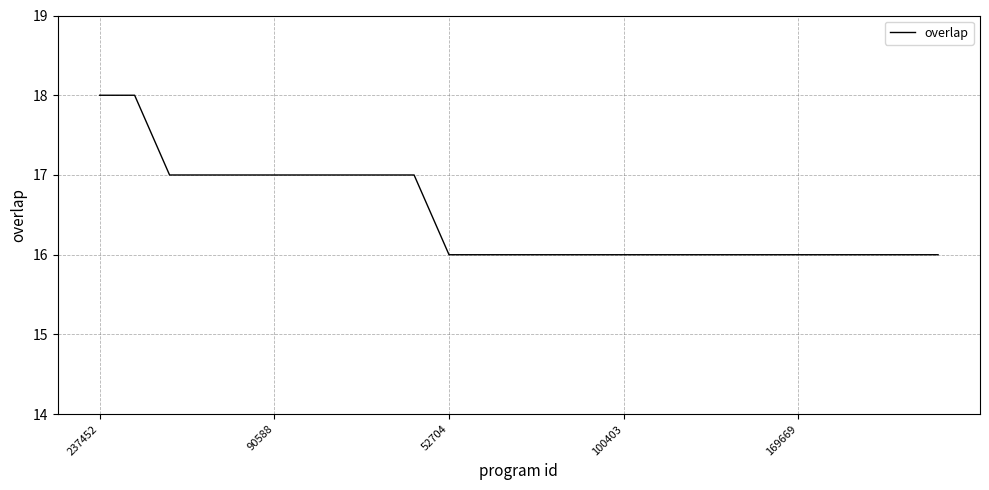

What is the greatest value displayed?

18